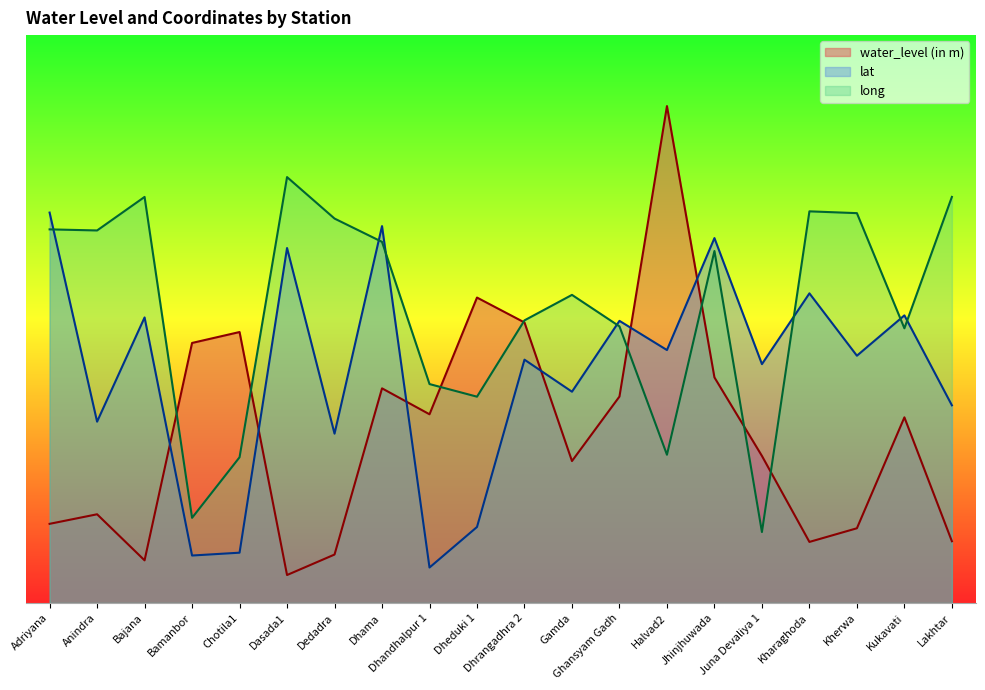

True or false: water_level (in m) and lat intersect in this chart.

True